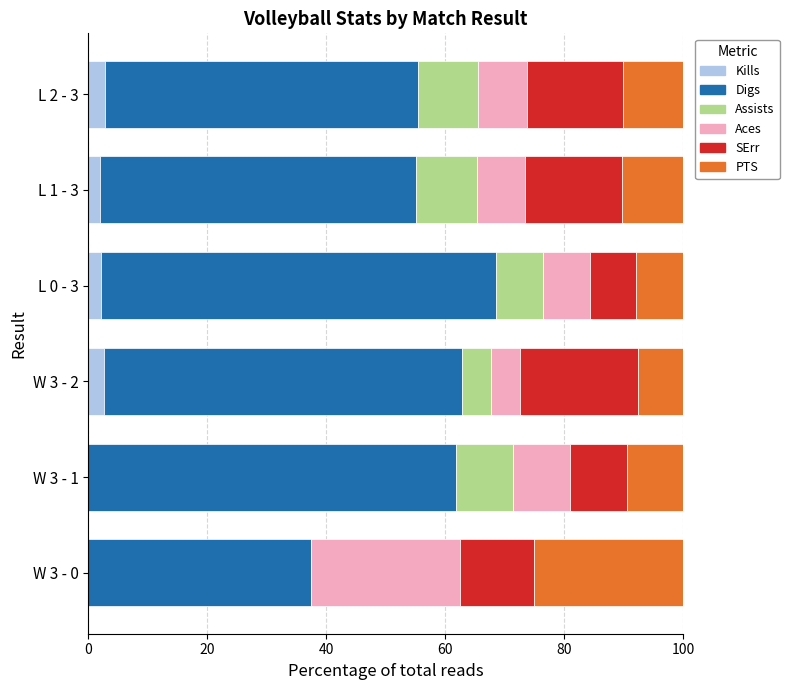

What is the maximum value for Kills?

2.8